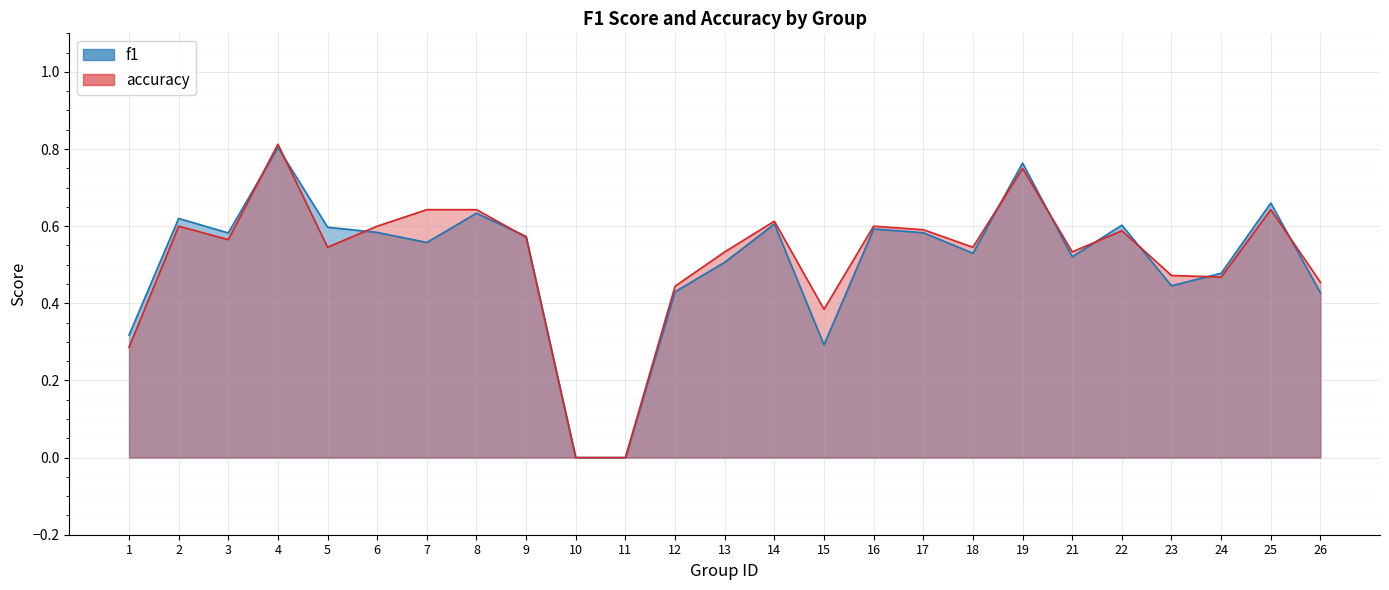

What is the difference between the second highest and minimum values in the accuracy series?

0.8